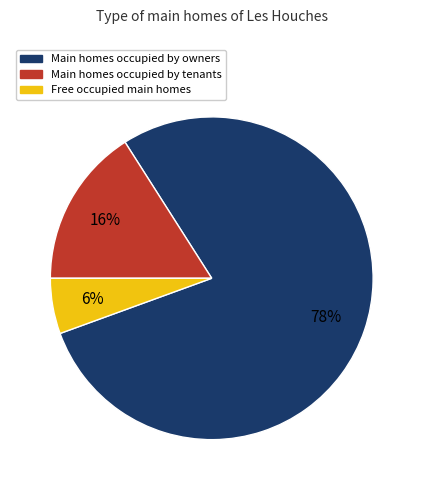

Which has a higher value, Main homes occupied by owners or Main homes occupied by tenants?

Main homes occupied by owners